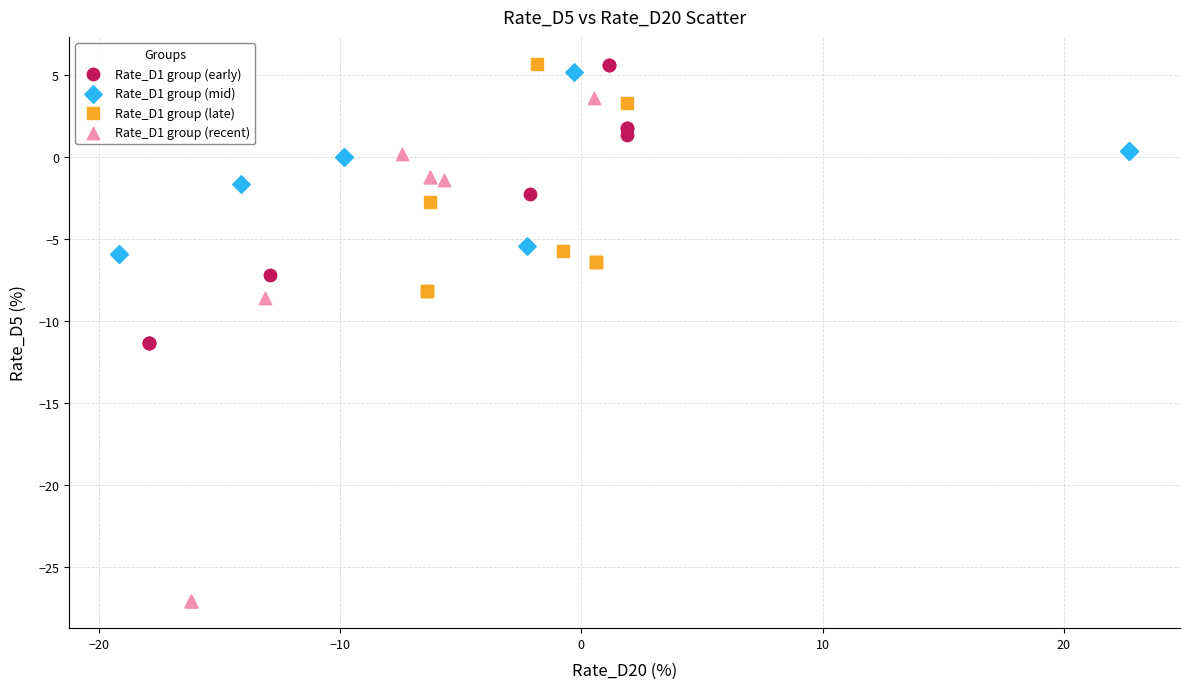

What are all the series names shown in the legend?

Rate_D1 group (early), Rate_D1 group (mid), Rate_D1 group (late), Rate_D1 group (recent)